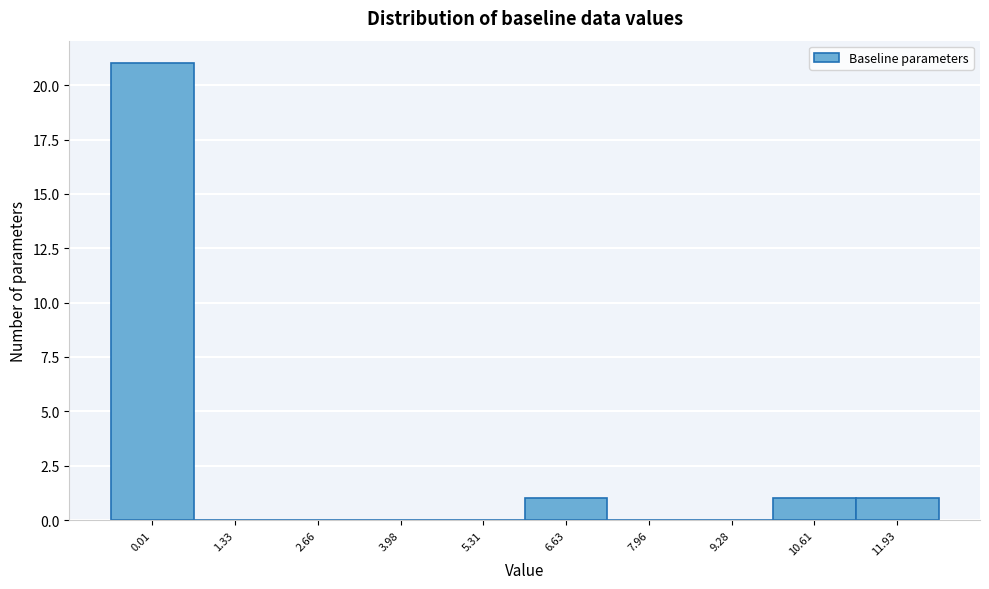

Reading right to left, list all the values displayed in this chart.

11.93=1	10.61=1	9.28=0	7.96=0	6.63=1	5.31=0	3.98=0	2.66=0	1.33=0	0.01=21